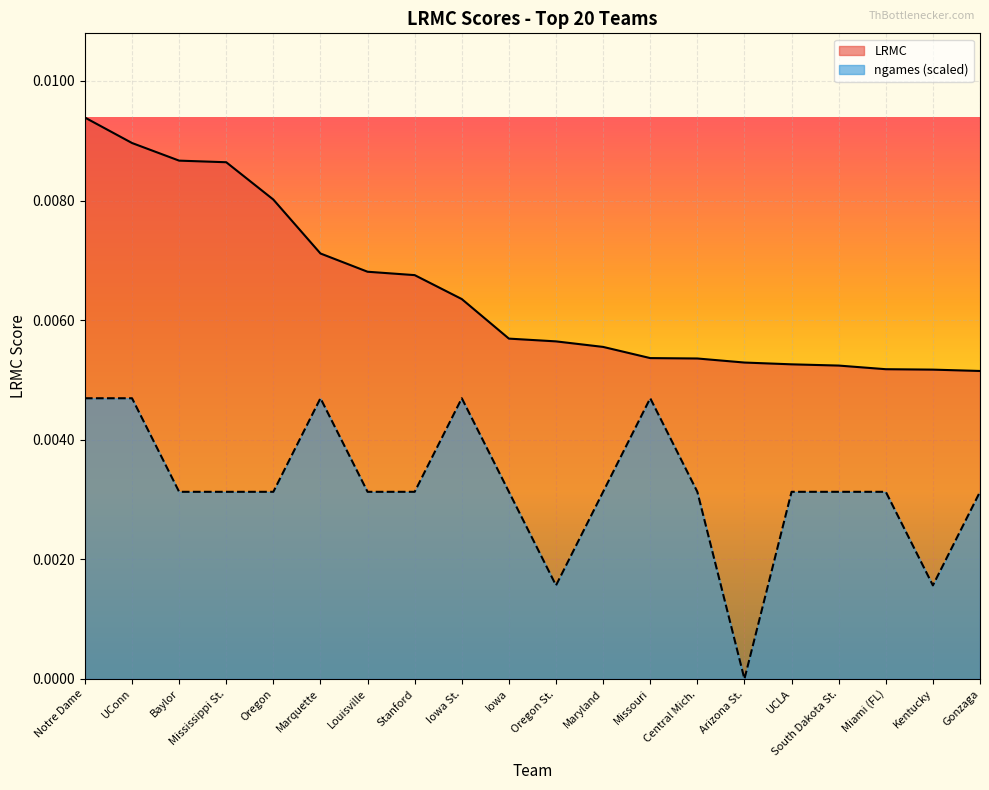

How many lines are shown in the chart?

2